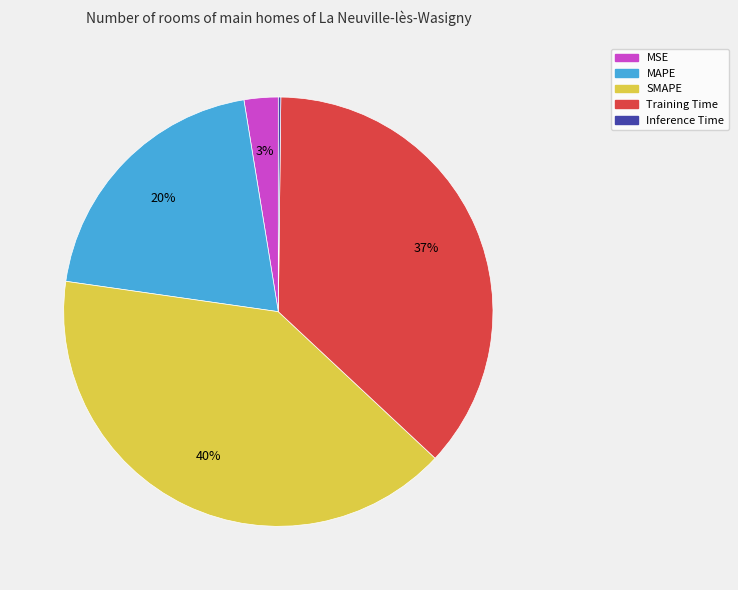

Which slice is the largest?

SMAPE